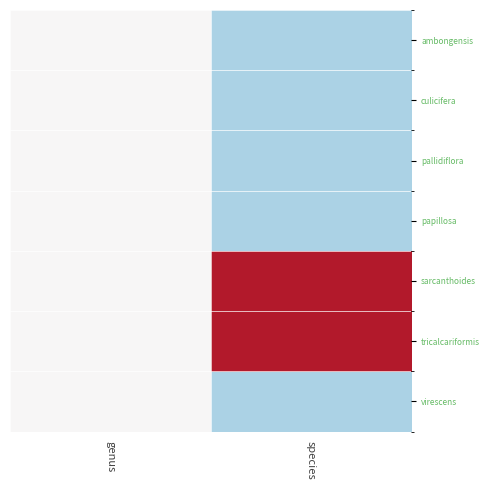

At which category is the sum across all series the highest?

genus